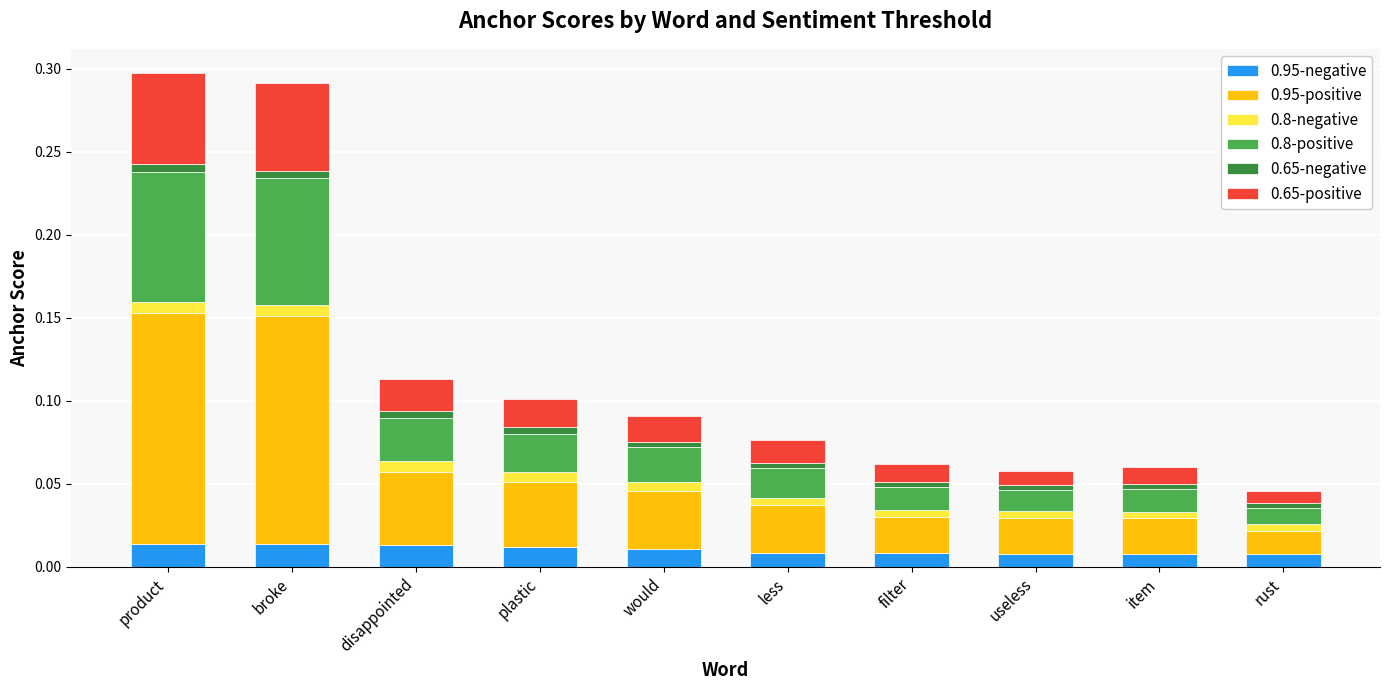

The 0.95-negative series shows 0.0 at filter. True or false?

True